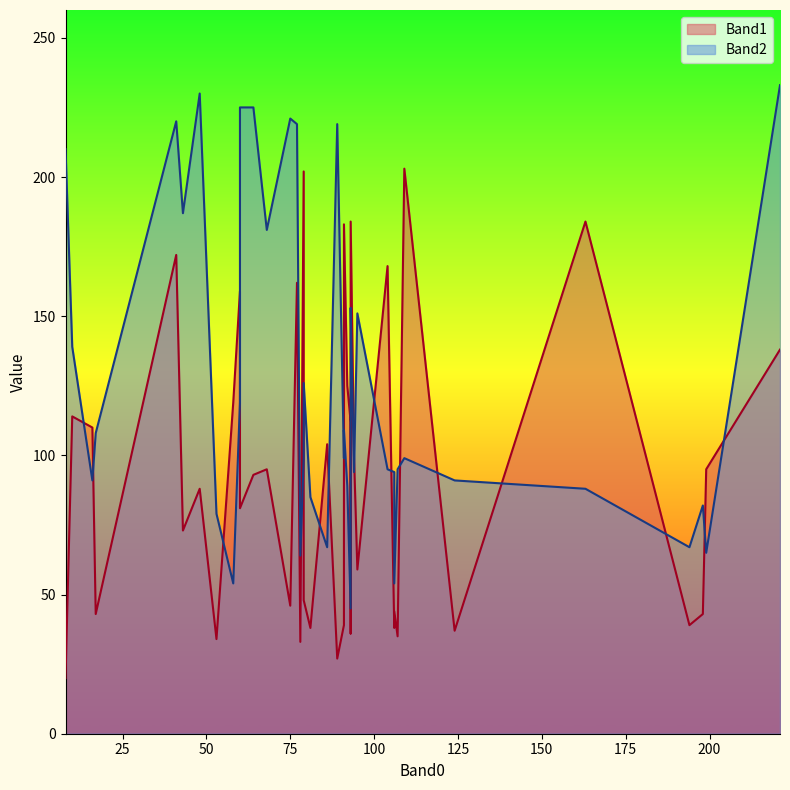

What is the difference between the maximum and minimum values in the Band1 series?

183